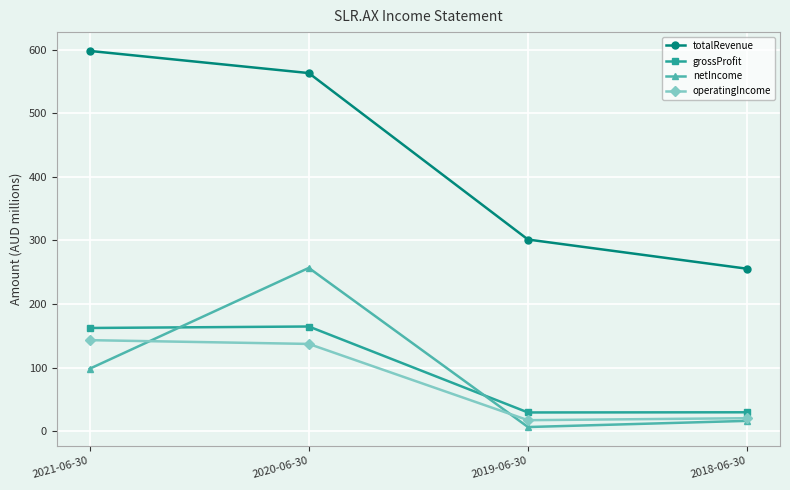

What is the difference between the highest and lowest values at 2019-06-30?

295.0